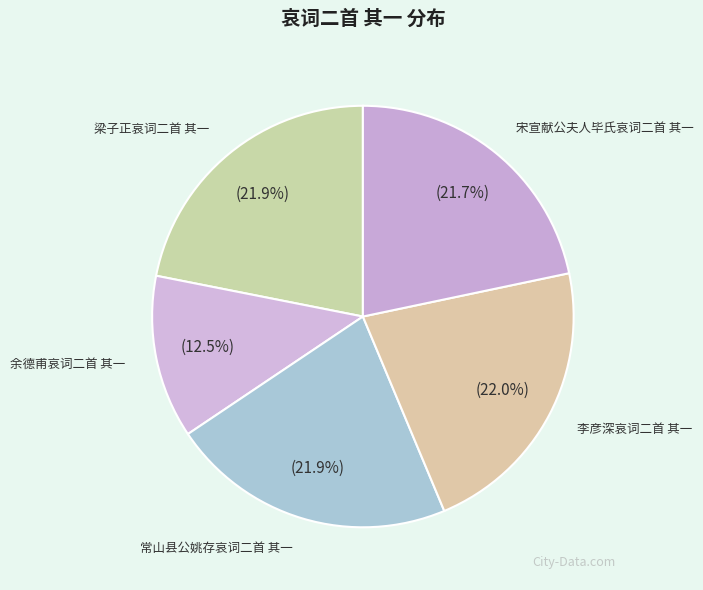

Do 梁子正哀词二首 其一 and 余德甫哀词二首 其一 together represent more than half of the pie?

No